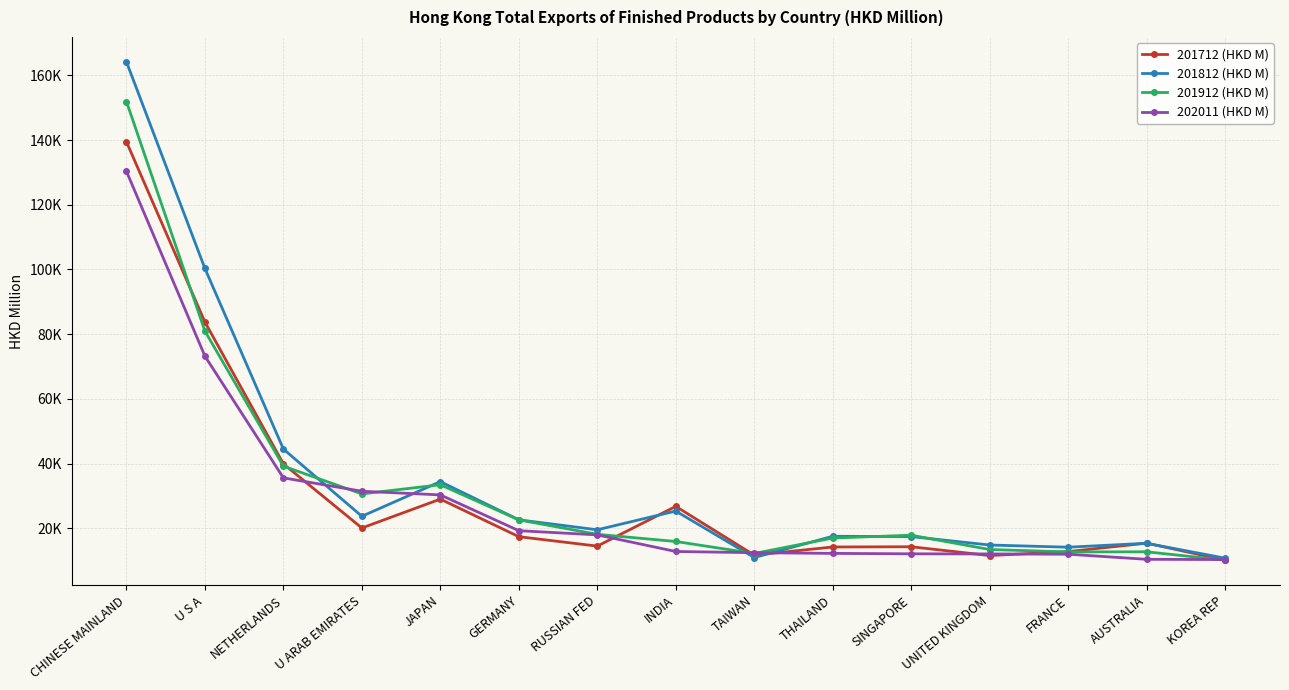

Is this an area chart (filled region under the line)?

No